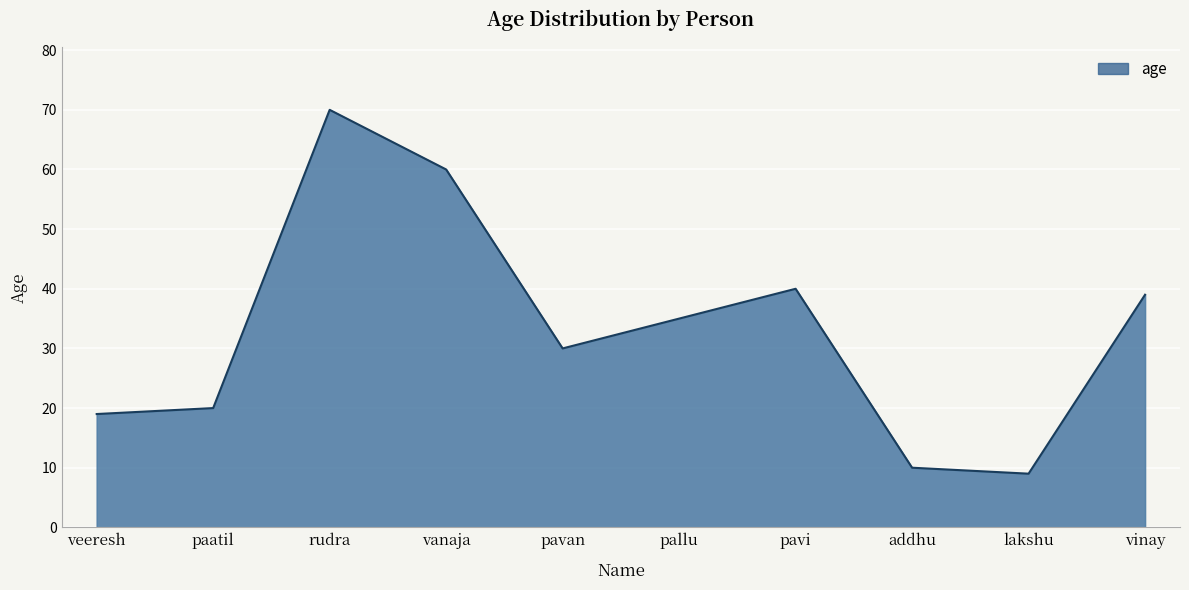

Between paatil and vinay, which is larger?

vinay